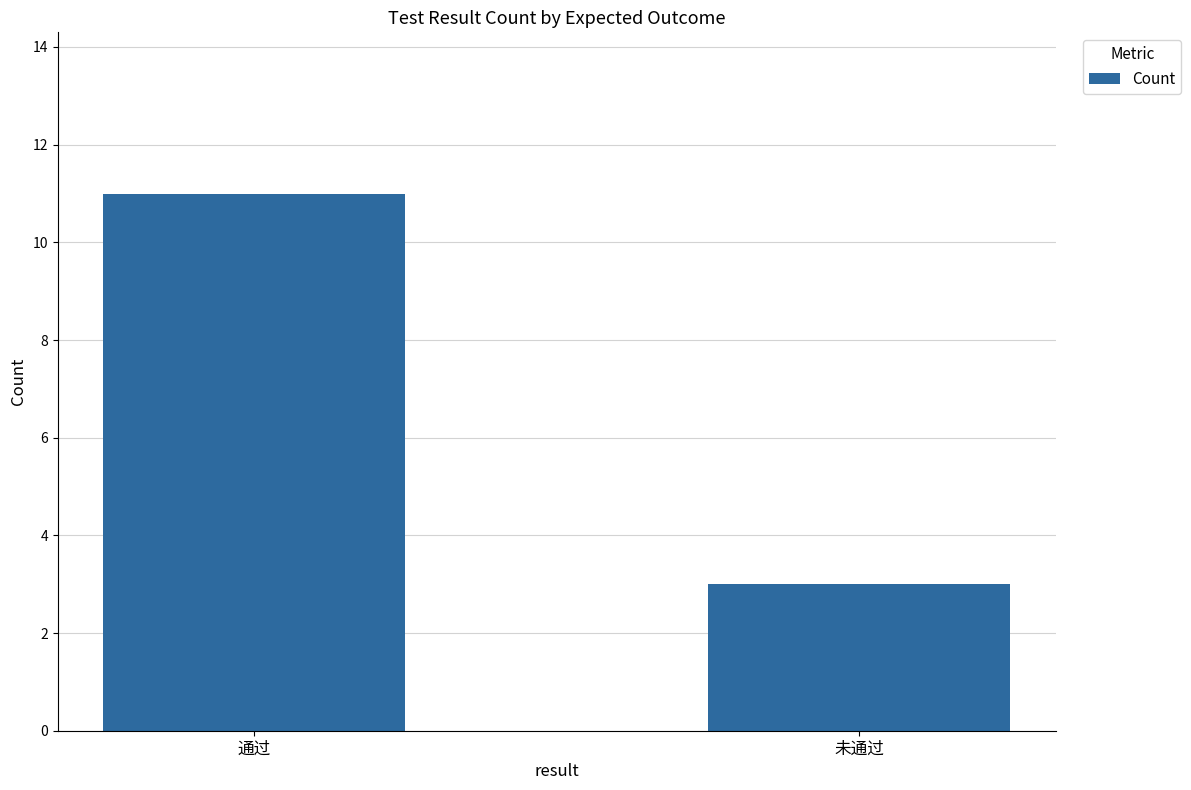

True or false: the data shows 11 at 通过.

True